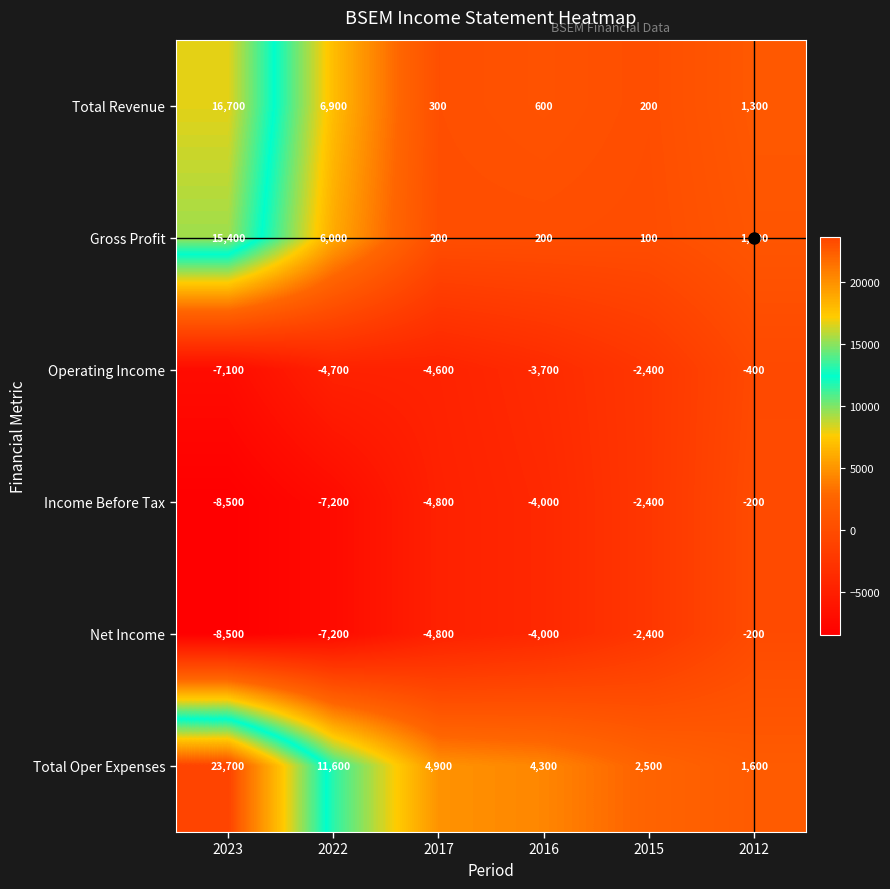

What is the difference between the second highest and minimum values in the Net Income series?

6100